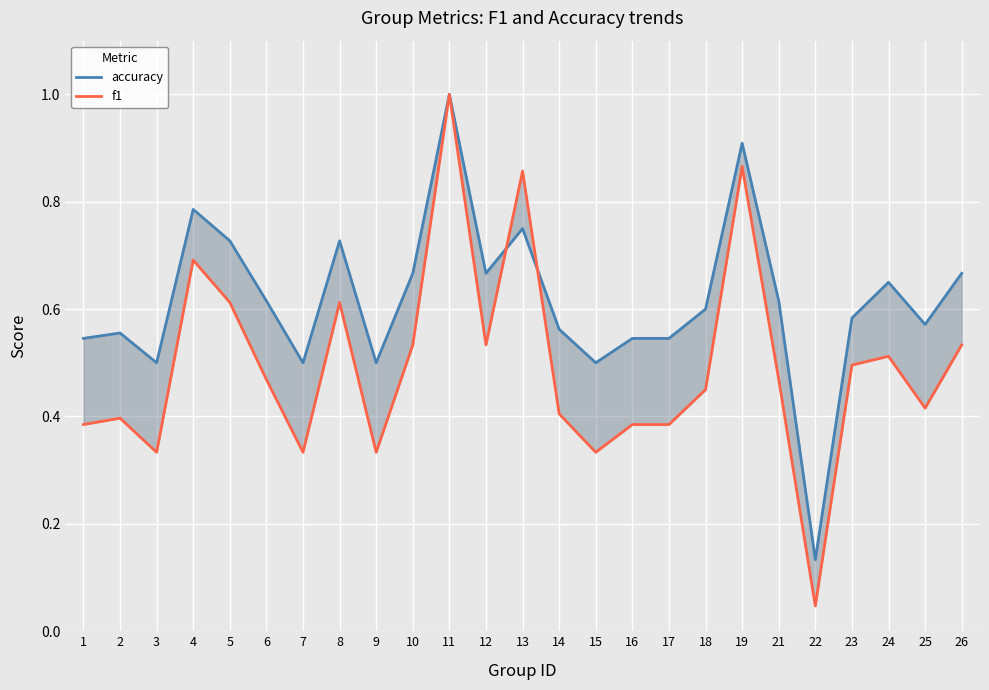

Which series has the largest total across all categories?

accuracy